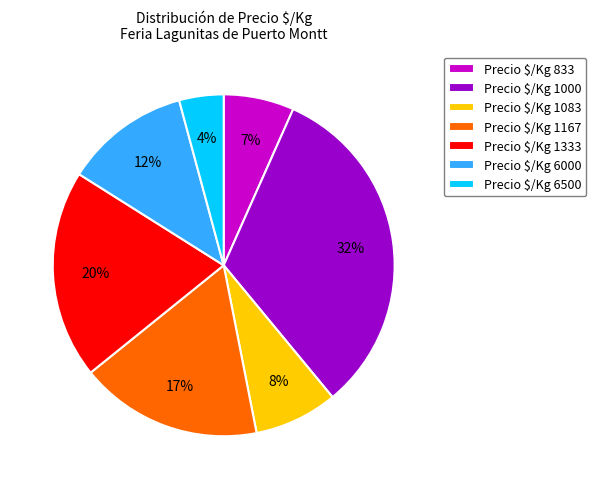

To the nearest percent, what percentage of the pie is Precio $/Kg 1167?

17%